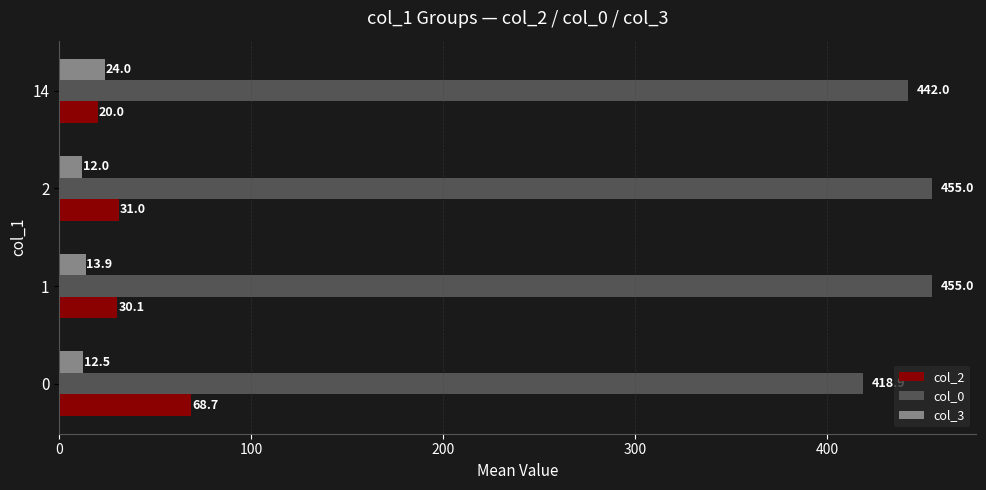

What value does the col_2 series have at 0?

68.7